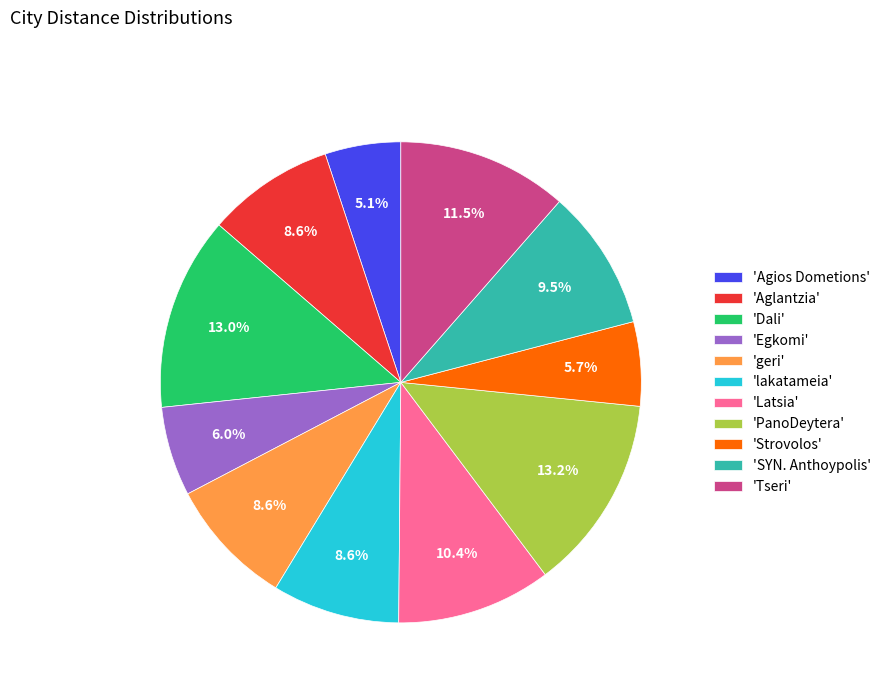

Between 'Latsia' and 'PanoDeytera', which is larger?

'PanoDeytera'